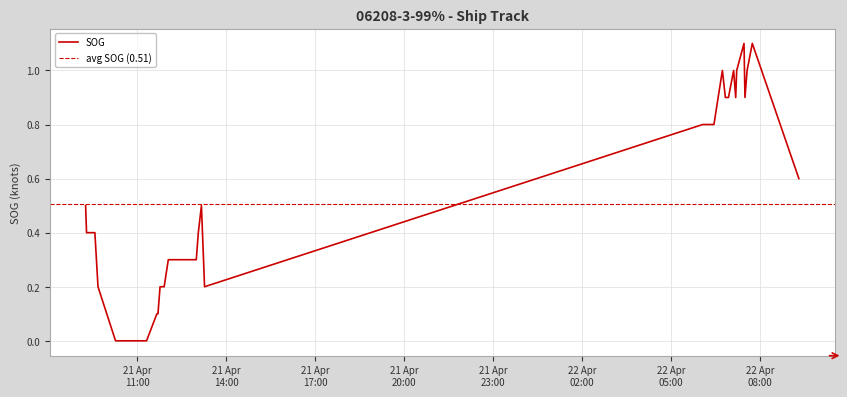

What is the difference between the maximum and minimum values?

1.1